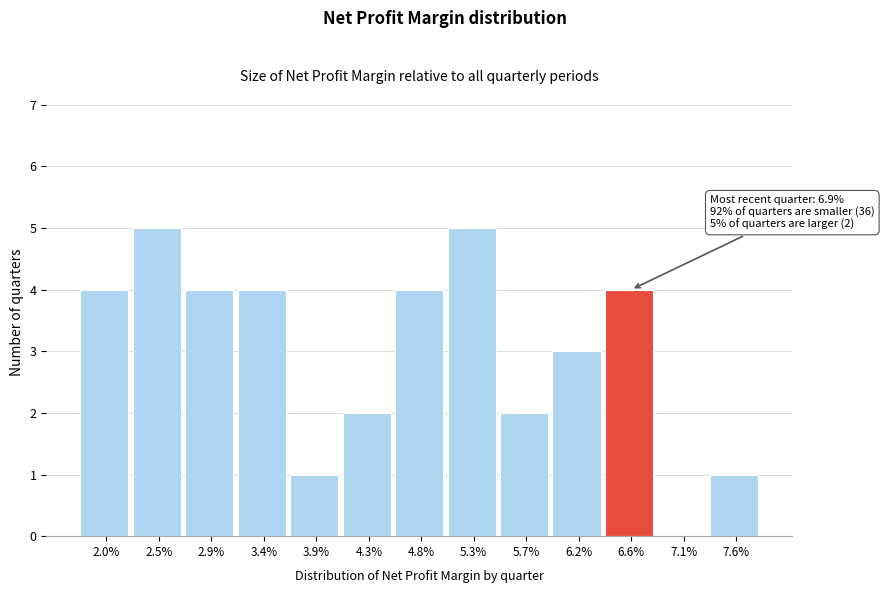

Reading left to right, what are all the values shown in this chart?

2.0%=4	2.5%=5	2.9%=4	3.4%=4	3.9%=1	4.3%=2	4.8%=4	5.3%=5	5.7%=2	6.2%=3	6.6%=4	7.1%=0	7.6%=1